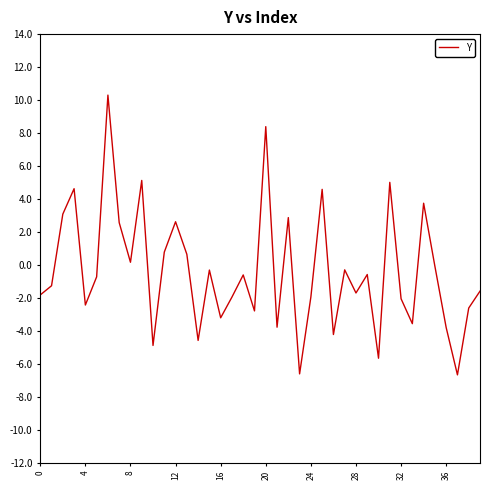

What is the maximum value shown in the chart?

10.3